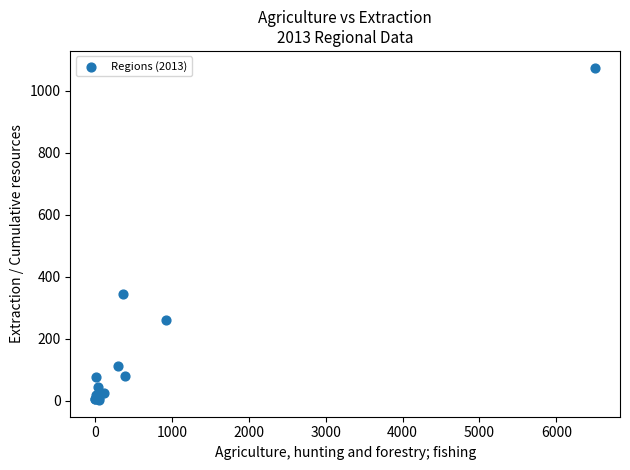

What Y value in the scatter plot is closest to 538?

343.7